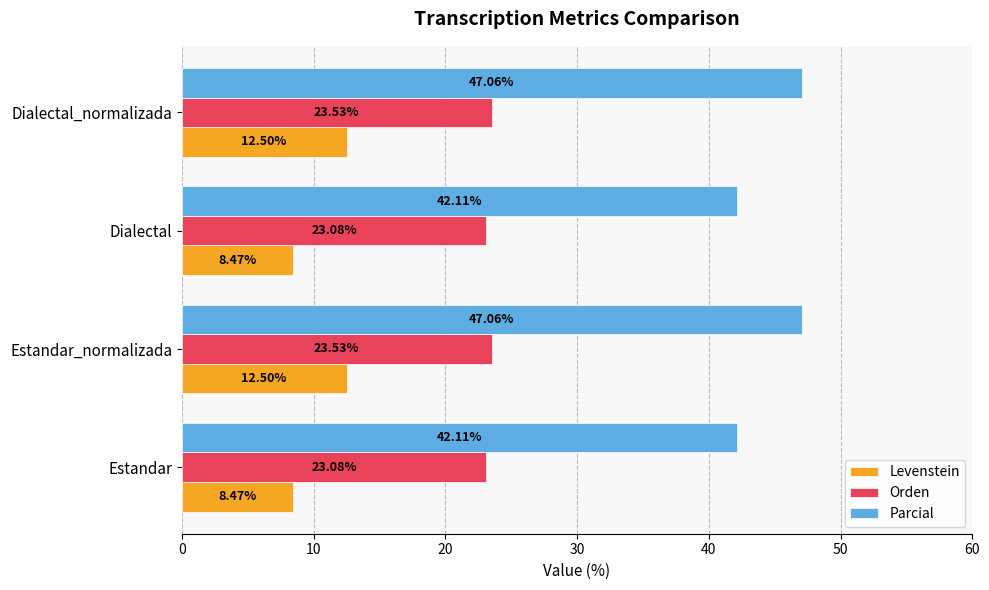

What is the highest value of the Levenstein series?

12.5